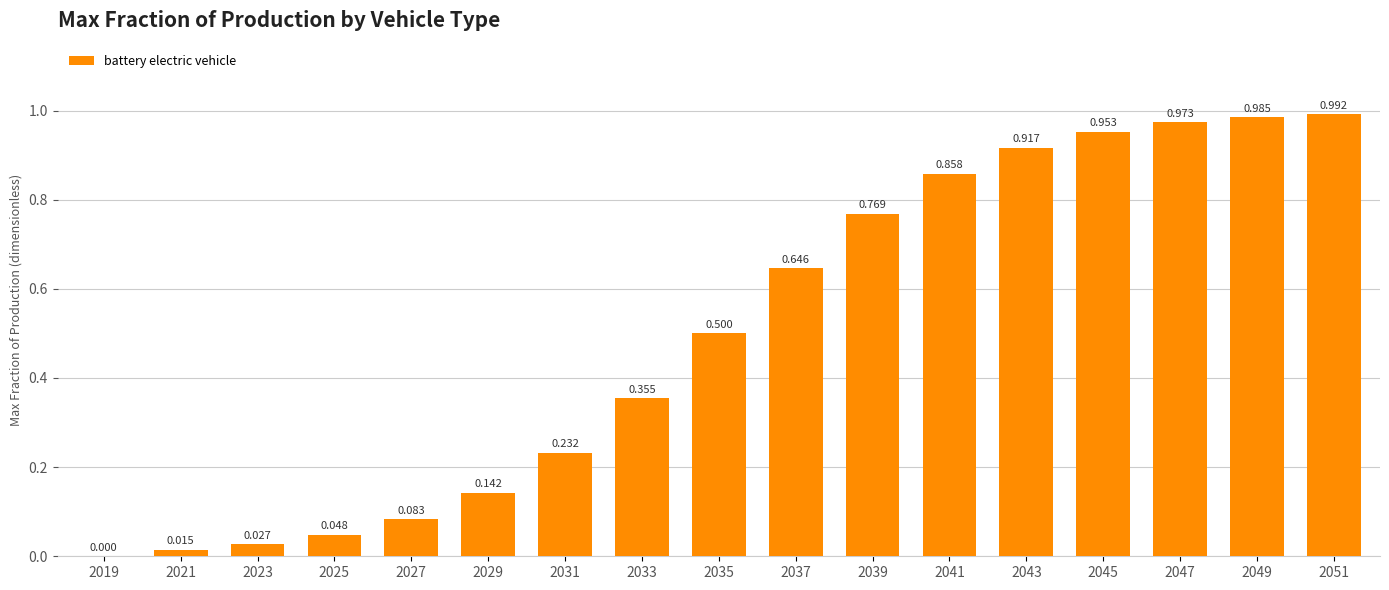

Are the bars horizontal?

No